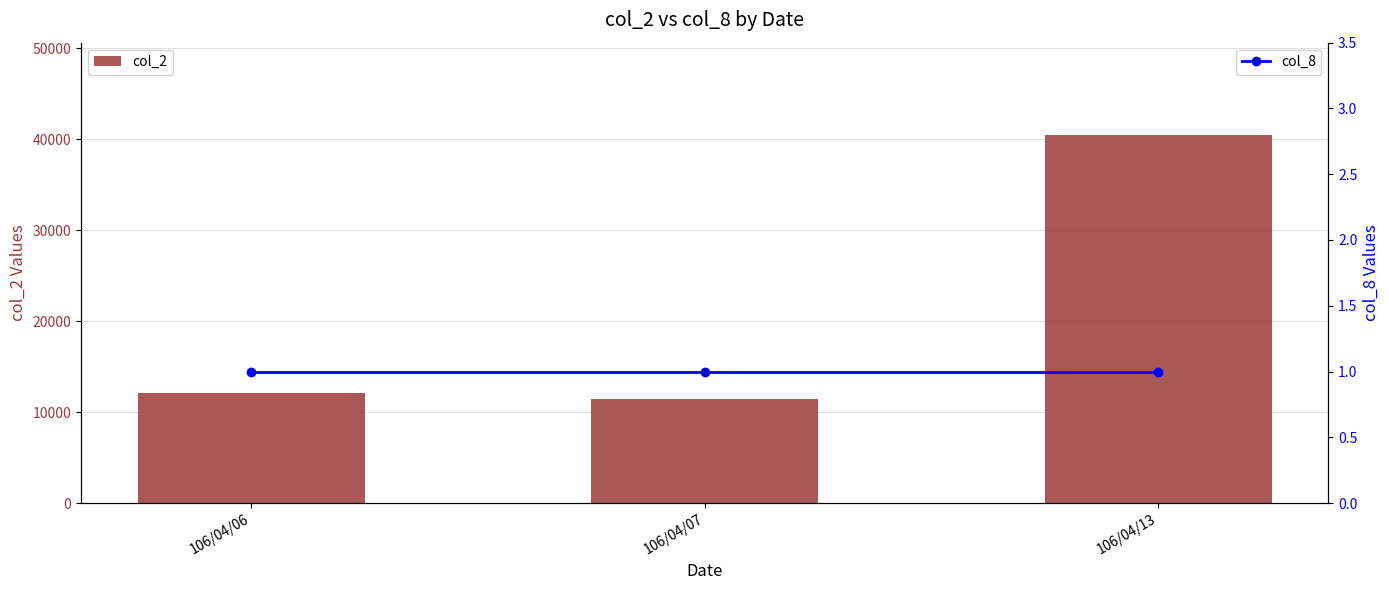

Reading right to left, transcribe all the data shown in this chart.

col_2: 106/04/13=40500	106/04/07=11400	106/04/06=12100
col_8: 106/04/13=1	106/04/07=1	106/04/06=1